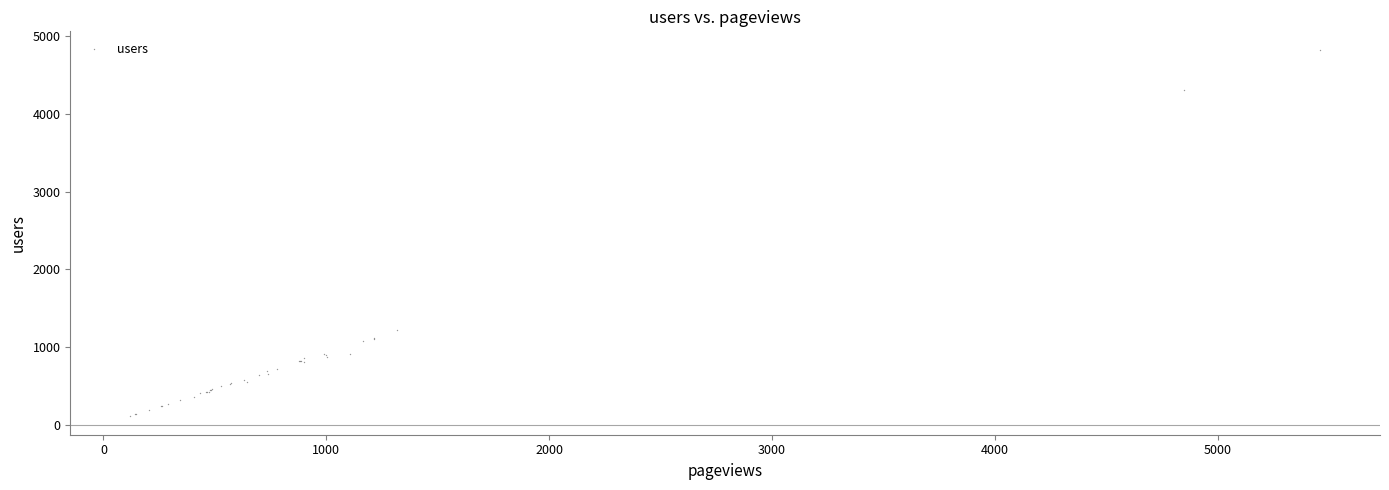

What Y value in the scatter plot is closest to 2467?

1219.0